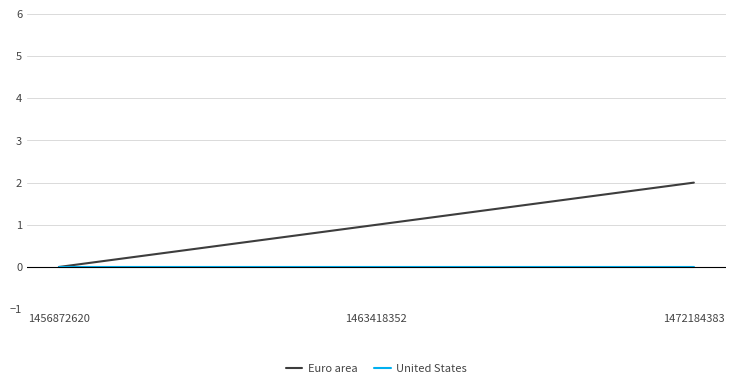

Reading right to left, transcribe all the data shown in this chart.

Euro area: 1472184383=2	1463418352=1	1456872620=0
United States: 1472184383=0	1463418352=0	1456872620=0